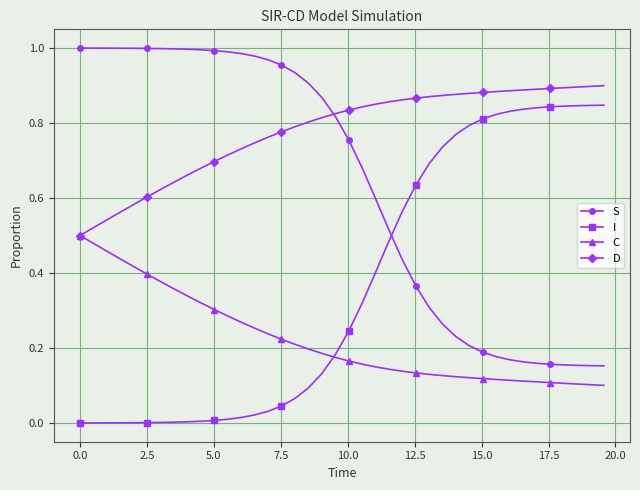

Which series has the largest total across all categories?

D